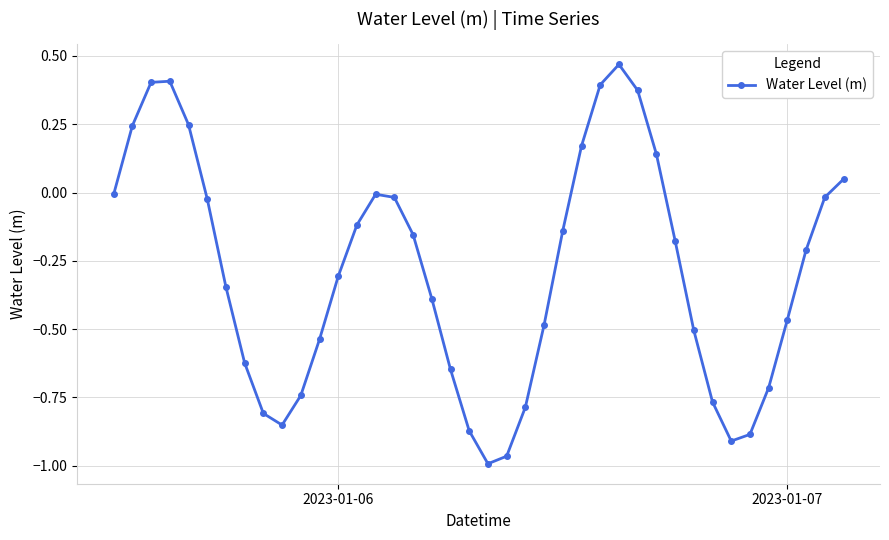

What is the sum of all values?

-11.6